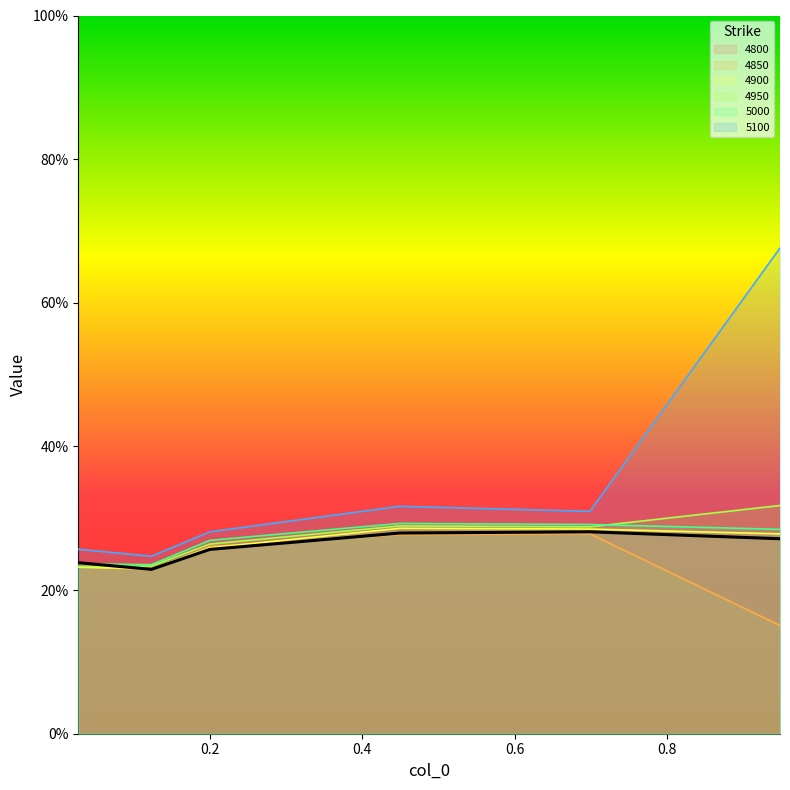

Which category has the highest value in the 4950 series?

0.947945205479452